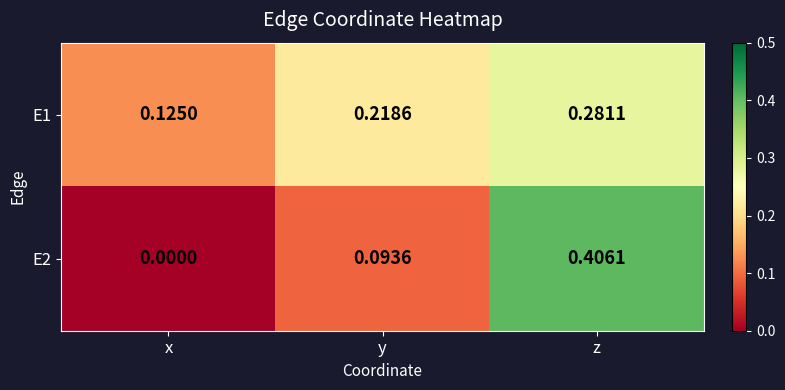

Where is E2 nearest to the value 0?

x